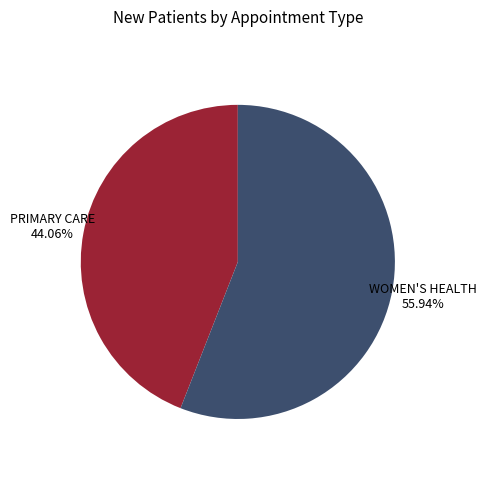

To the nearest percent, what portion does PRIMARY CARE represent?

44%